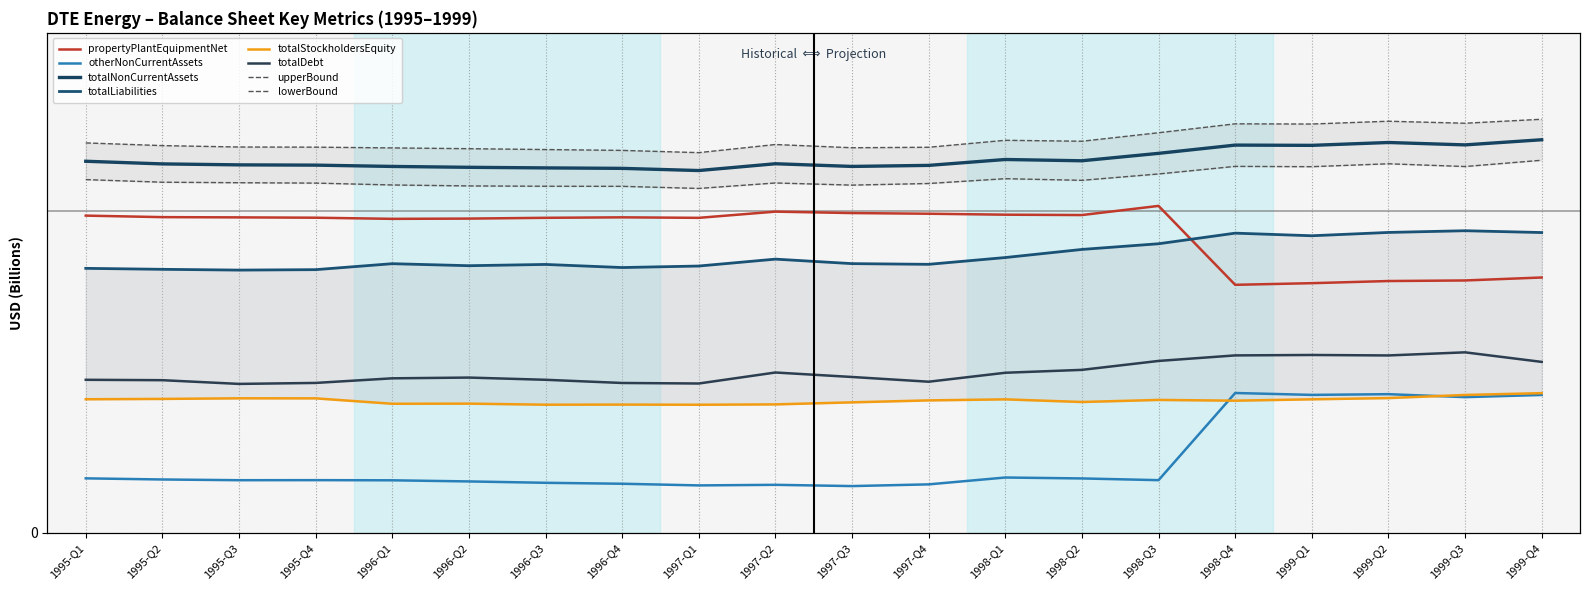

How many series are shown in this chart?

6